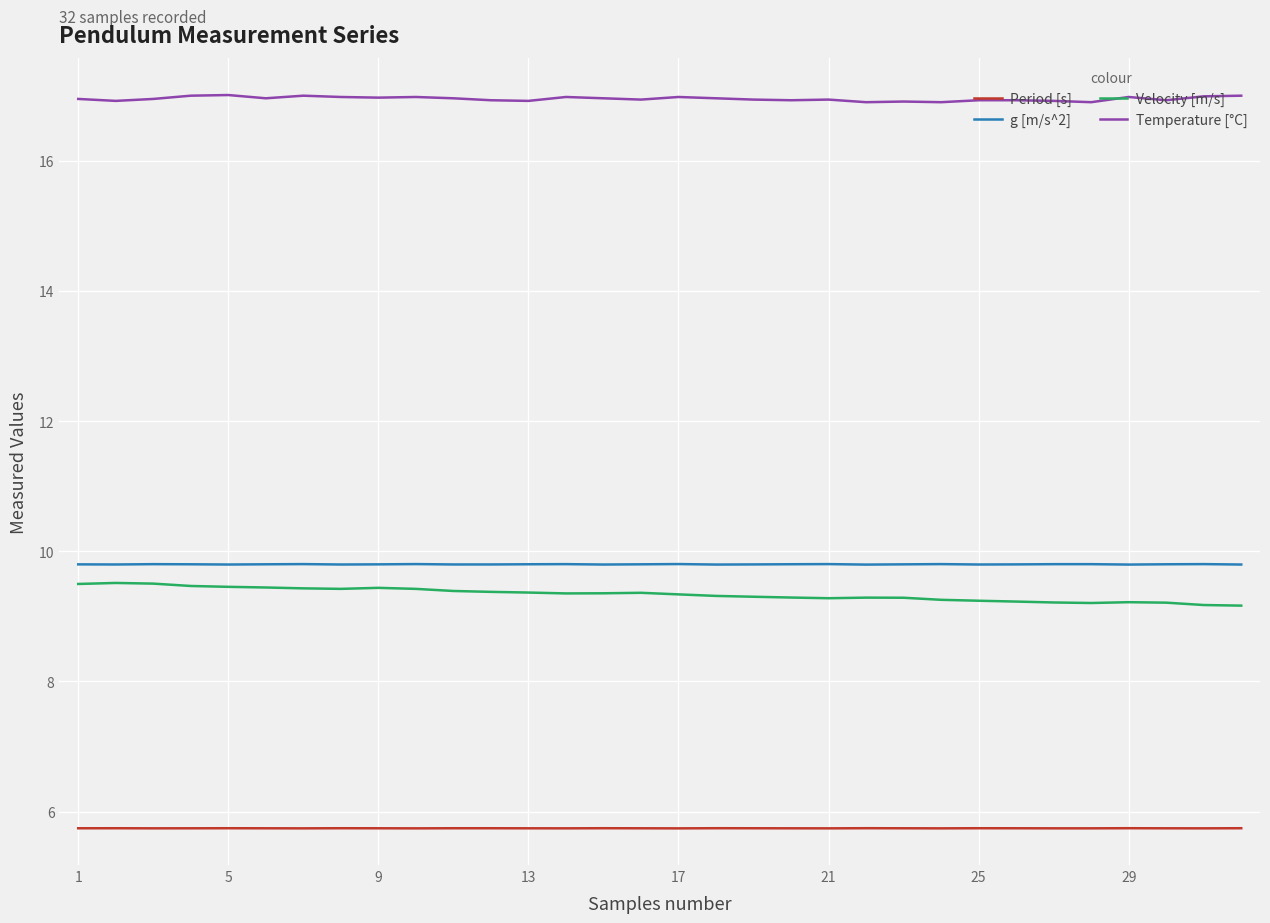

Rank the series by their maximum value, from highest to lowest.

Temperature [°C], g [m/s^2], Velocity [m/s], Period [s]